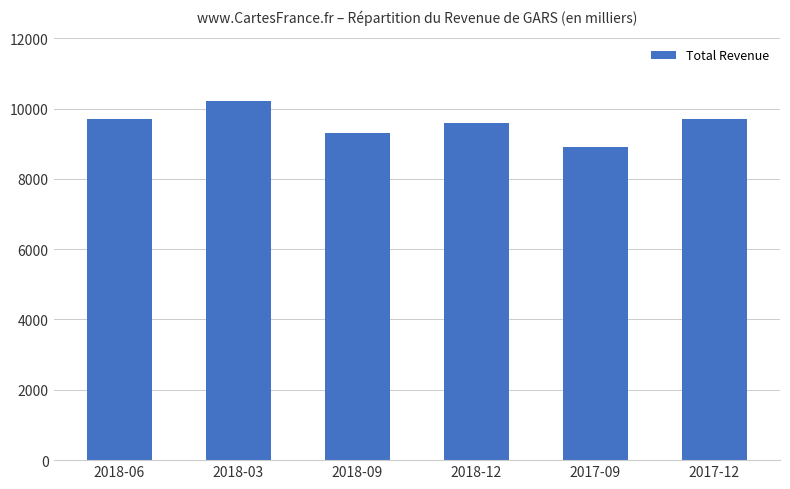

Approximately how many times larger is the value at 2018-03 compared to 2018-12?

1.1